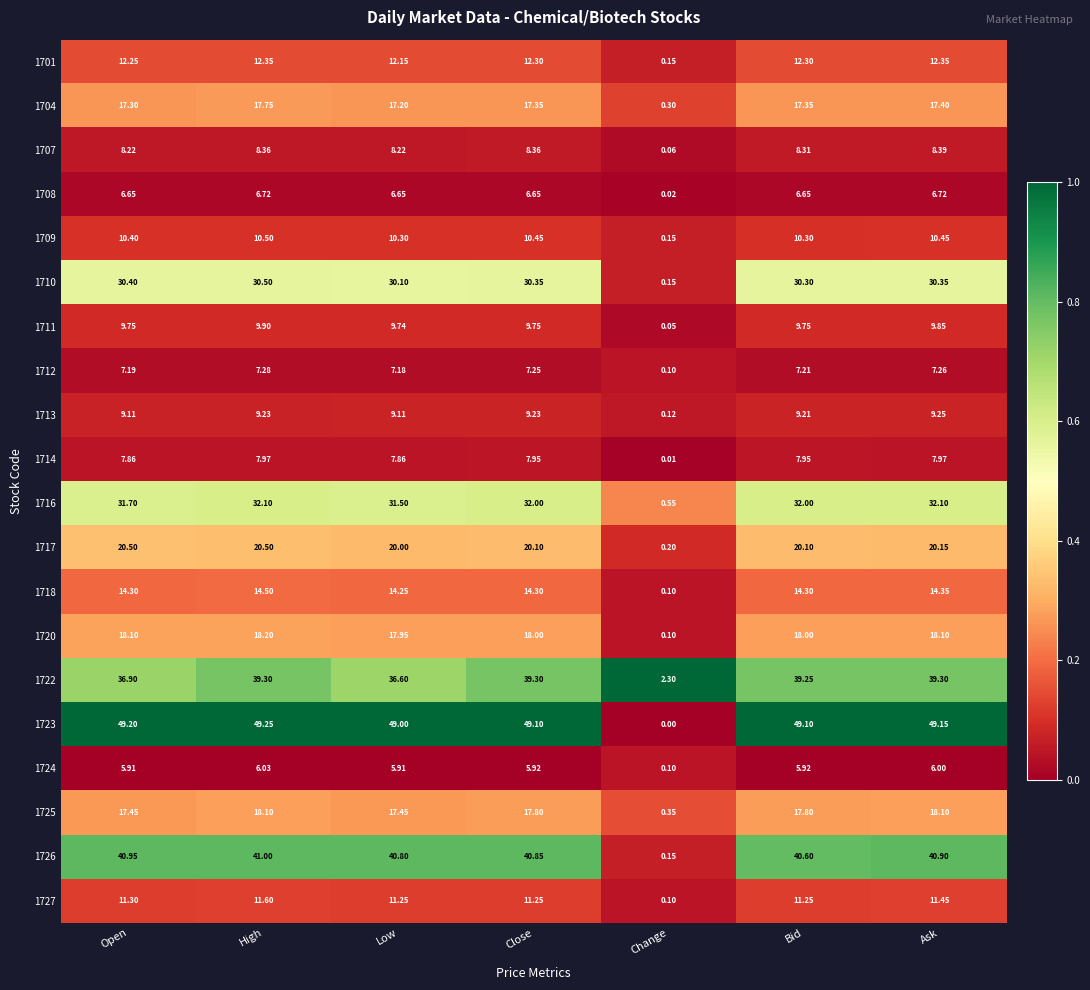

At which label is 1726 closest to 20?

Change